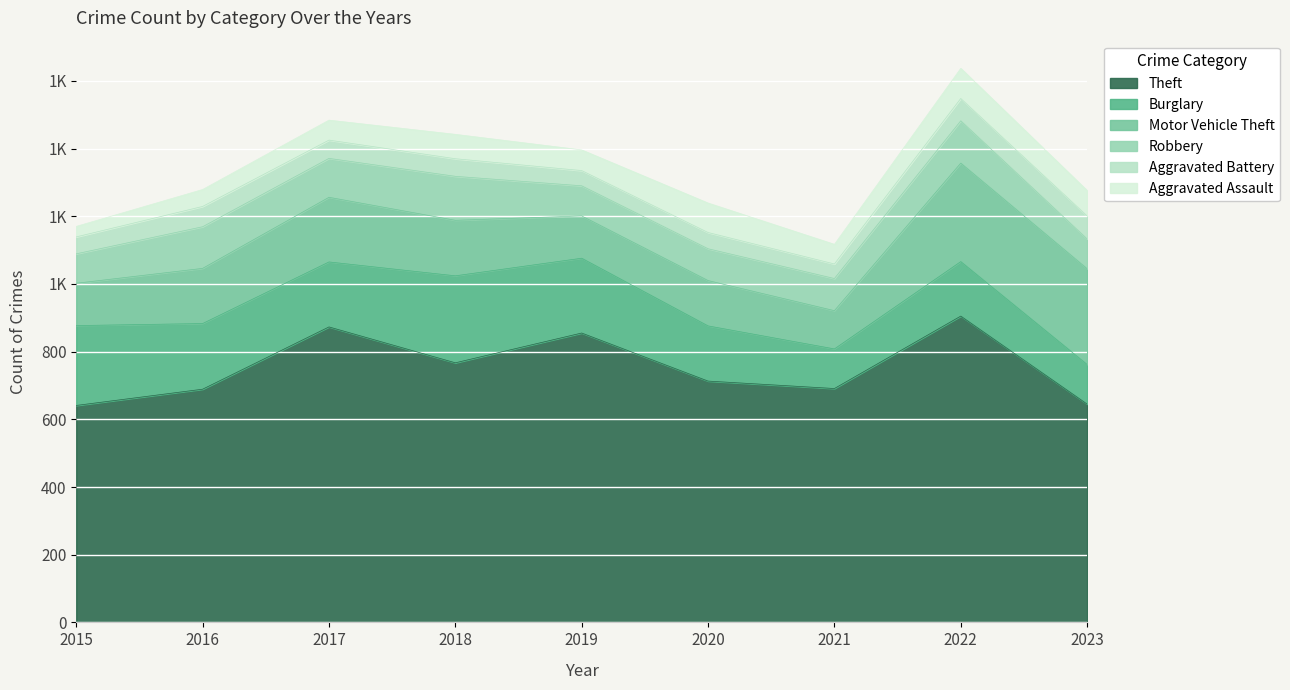

How many interior local valleys does the Aggravated Battery series have?

2